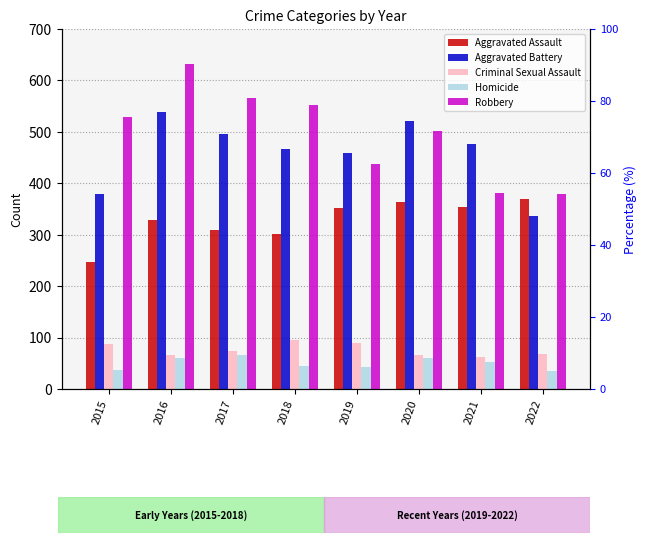

What is the difference between the maximum and minimum values in the Aggravated Assault series?

123